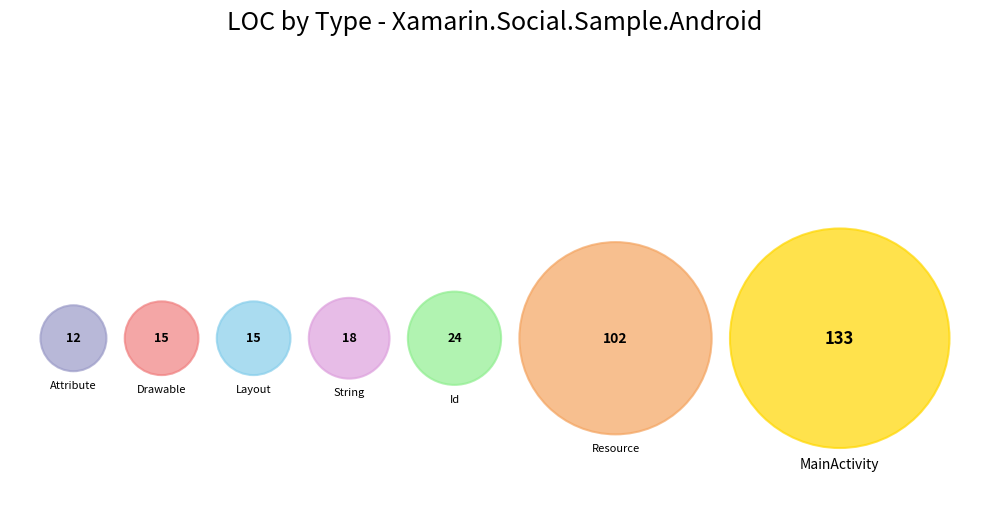

To the nearest percent, what percentage of the pie is Id?

8%